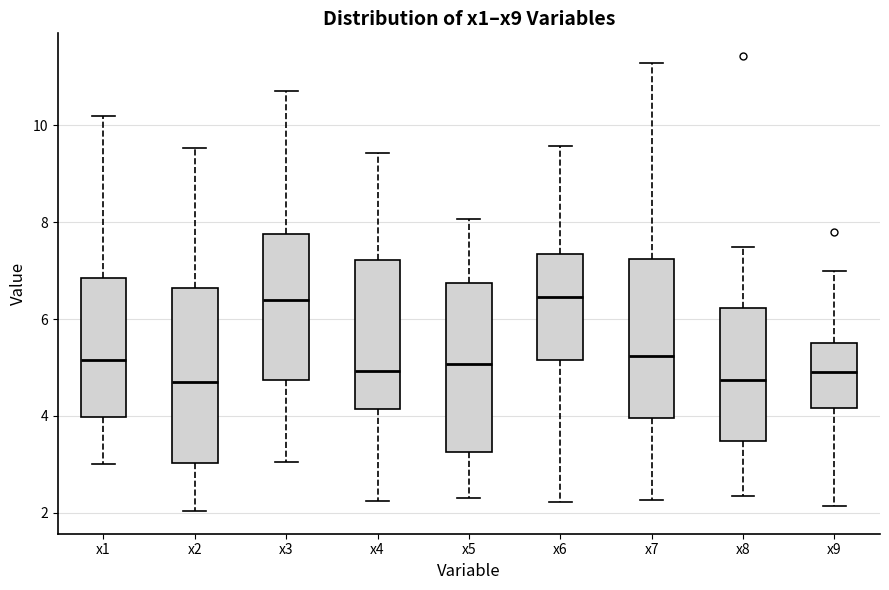

Reading left to right, read every box against the y-axis: the position of its median line, the range the box covers, and the ends of its whiskers. The values are not printed on the chart, so give them approximately, as read against the axis.

x1: median 5.2, box 4.0 to 6.8, whiskers 3.0 to 10.2
x2: median 4.6, box 3.0 to 6.6, whiskers 2.0 to 9.6
x3: median 6.4, box 4.8 to 7.8, whiskers 3.0 to 10.8
x4: median 5.0, box 4.2 to 7.2, whiskers 2.2 to 9.4
x5: median 5.0, box 3.2 to 6.8, whiskers 2.4 to 8.0
x6: median 6.4, box 5.2 to 7.4, whiskers 2.2 to 9.6
x7: median 5.2, box 4.0 to 7.2, whiskers 2.2 to 11.2
x8: median 4.8, box 3.4 to 6.2, whiskers 2.4 to 7.4
x9: median 5.0, box 4.2 to 5.6, whiskers 2.2 to 7.0